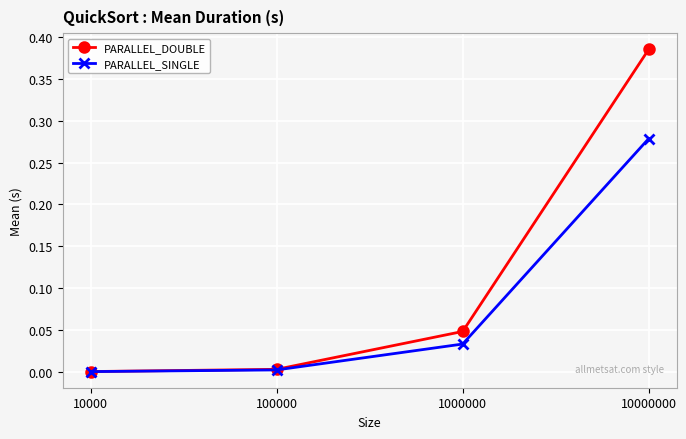

Which series changed the most between 1000000 and 10000000?

PARALLEL_DOUBLE